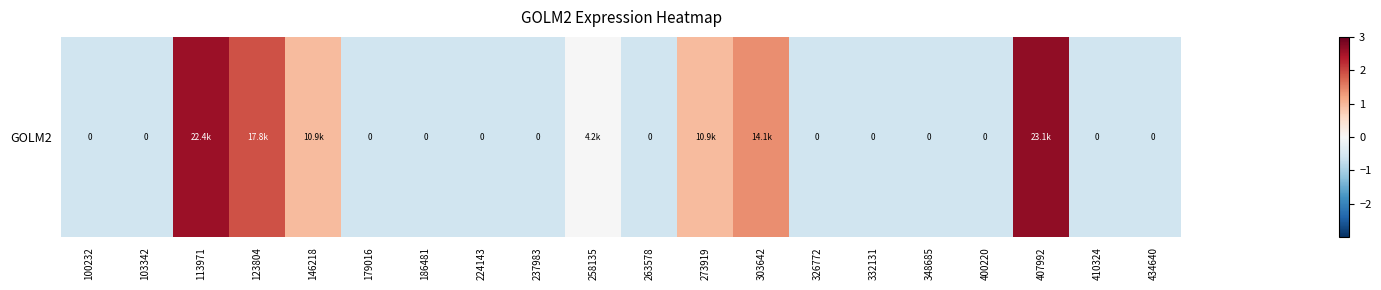

How many data points are less than 0?

14